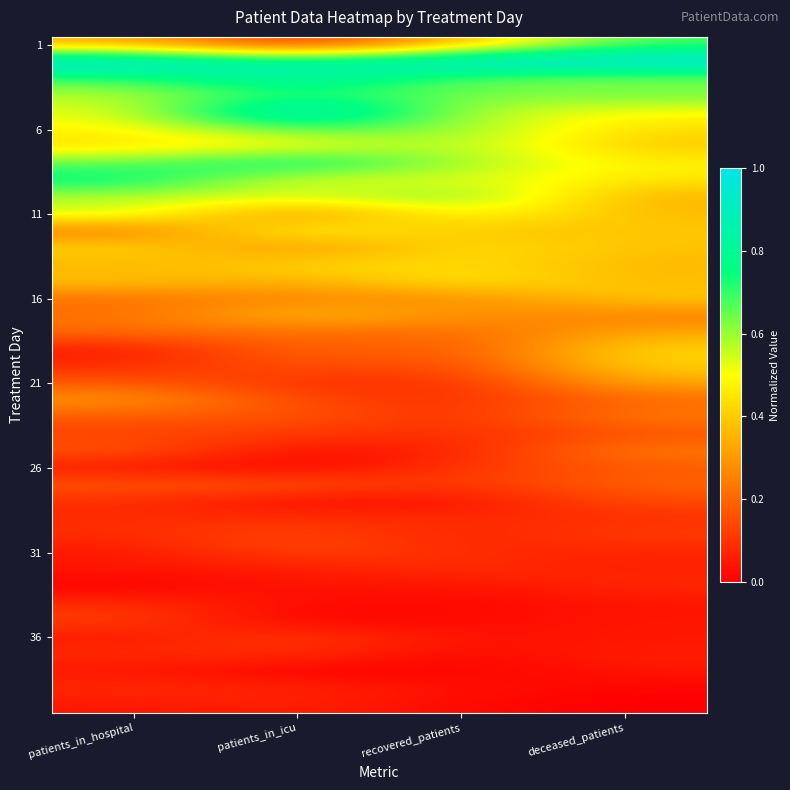

What is the spread (max minus min) of values at patients_in_icu?

1.0